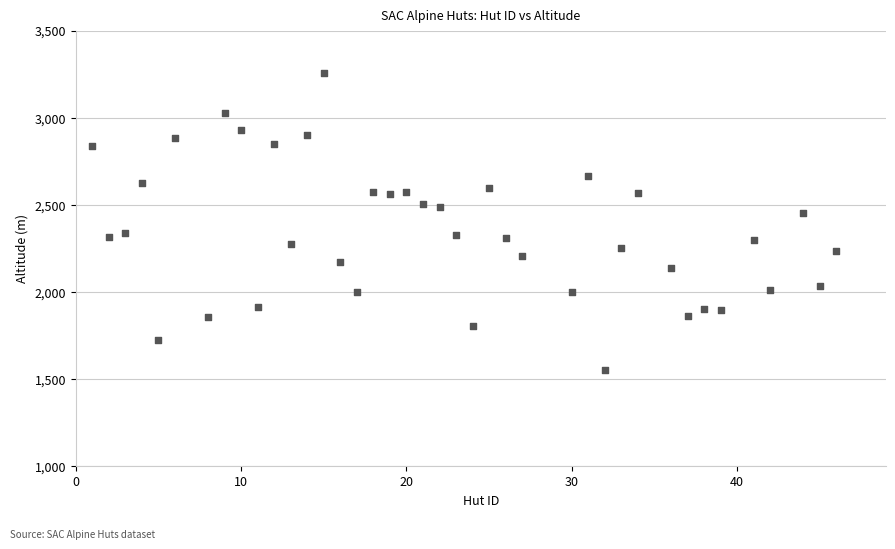

What is the range of Y values (max minus min)?

1704